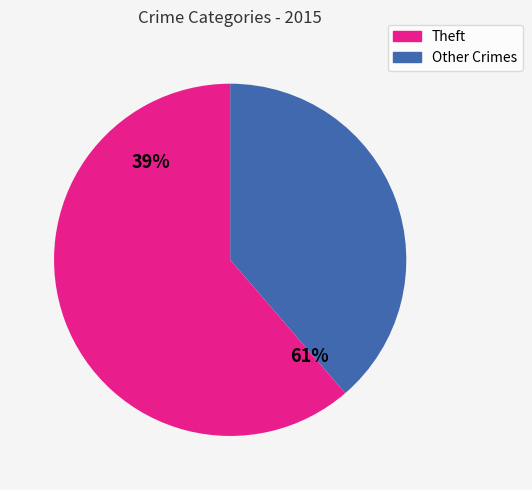

True or false: Theft accounts for 61% of the total.

True